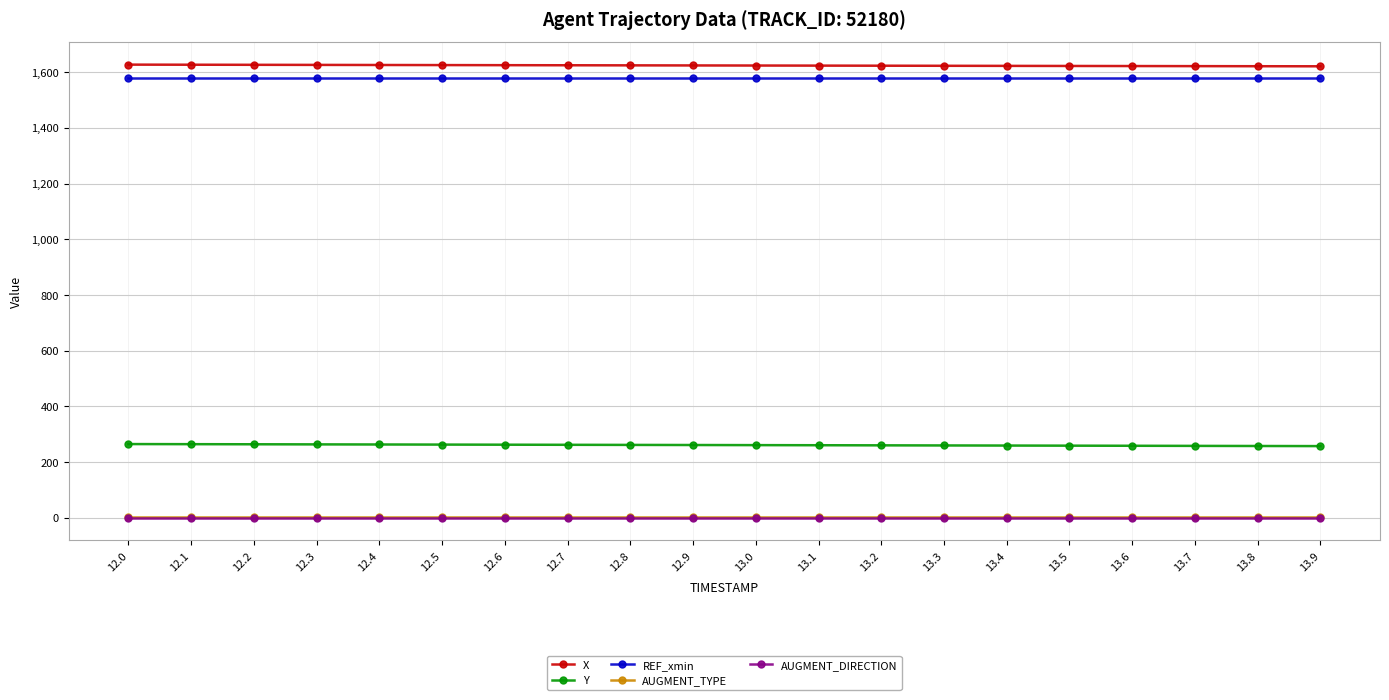

True or false: X and REF_xmin cross at least once.

False